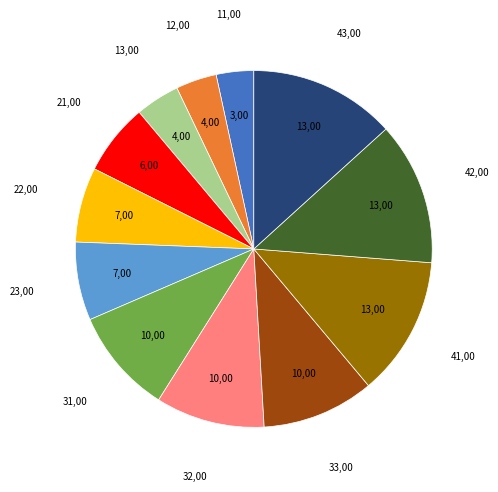

Is there a majority slice in this chart?

No